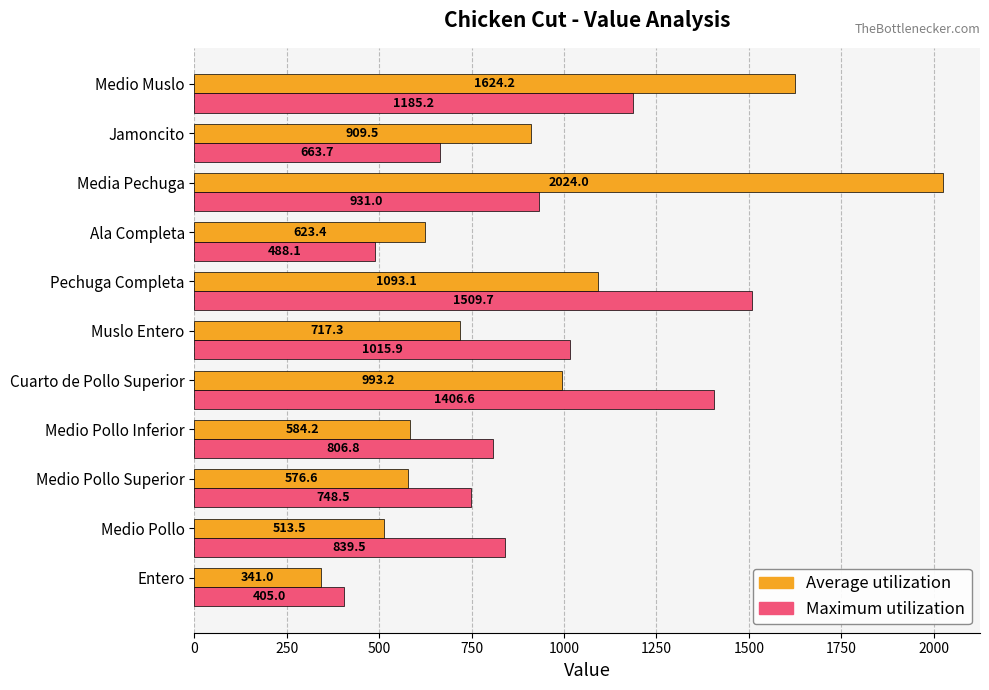

What is the difference between the second highest and second lowest values in the Maximum utilization series?

918.5